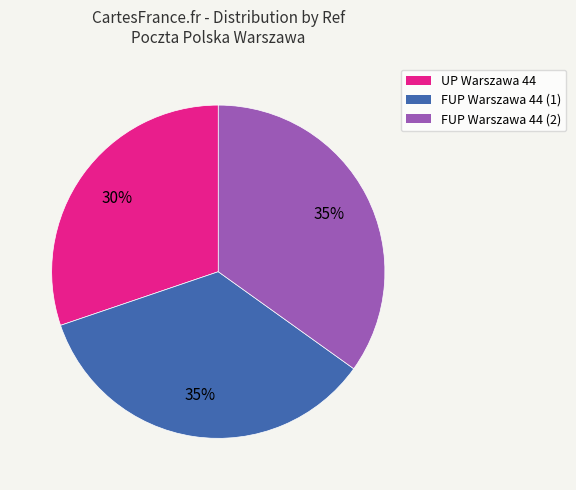

Does FUP Warszawa 44 (2) account for over 50% of the chart?

No